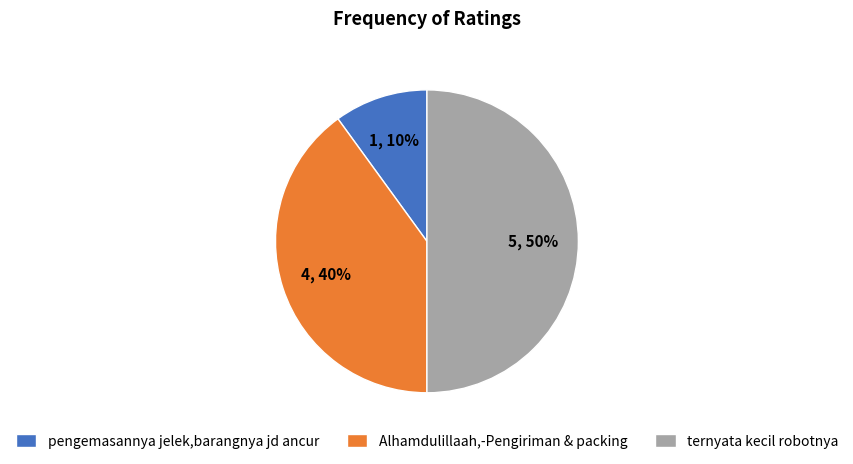

Combined, do pengemasannya jelek,barangnya jd ancur and ternyata kecil robotnya account for over 50%?

Yes